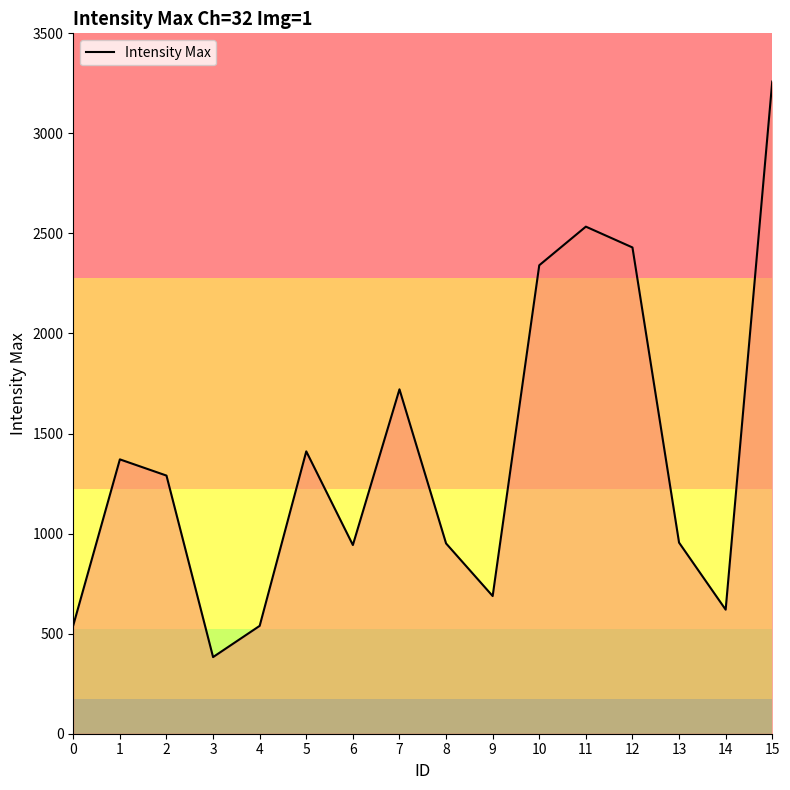

At which label does the data first exceed 1290?

1